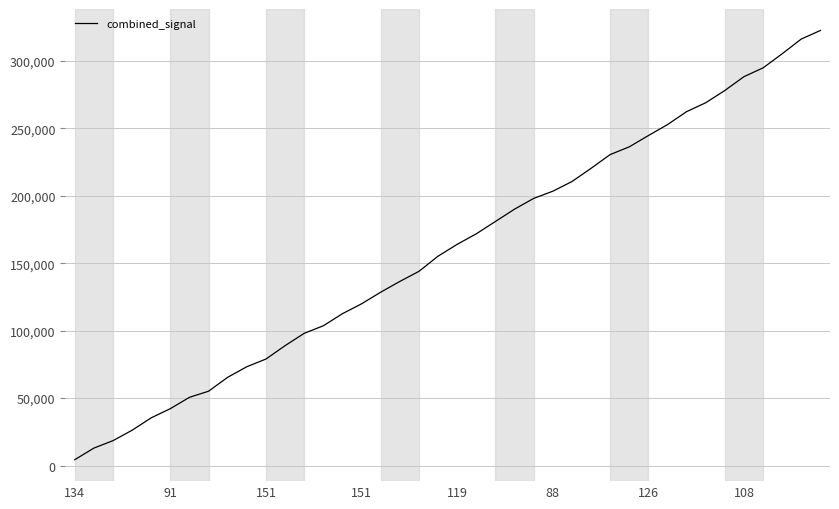

What is the difference between the second highest and minimum values?

311765.0